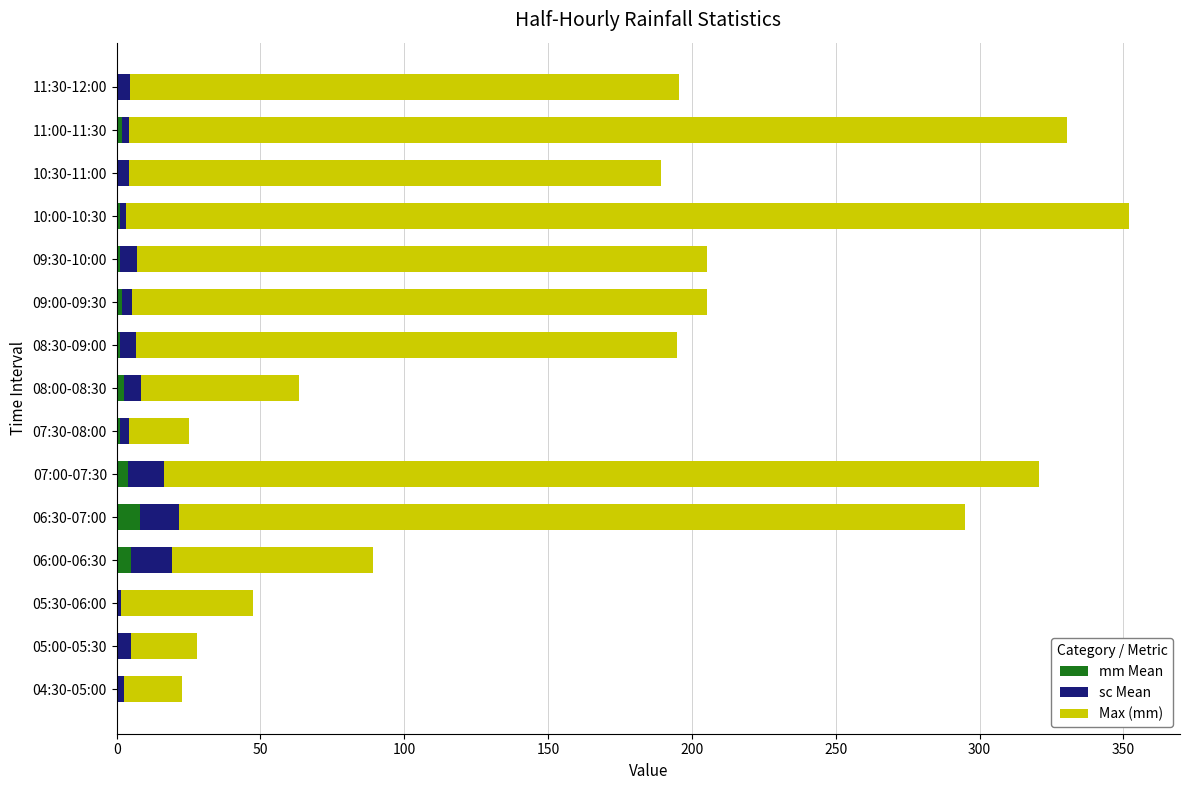

What is the total value across all series at 06:30-07:00?

294.8